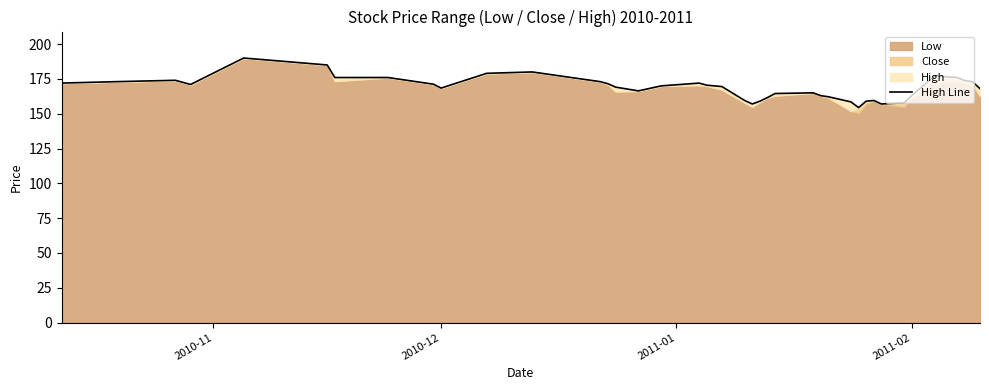

Reading left to right, list all the values displayed in this chart.

172.0	173.0	174.0	171.0	190.0	185.0	176.0	176.0	171.2	168.4	179.0	180.0	173.0	171.5	169.1	166.4	170.0	172.0	170.5	169.5	159.5	157.0	159.0	161.6	164.5	165.0	163.0	162.2	158.5	154.4	159.0	159.5	157.0	157.8	163.0	177.1	176.0	173.8	173.0	168.0